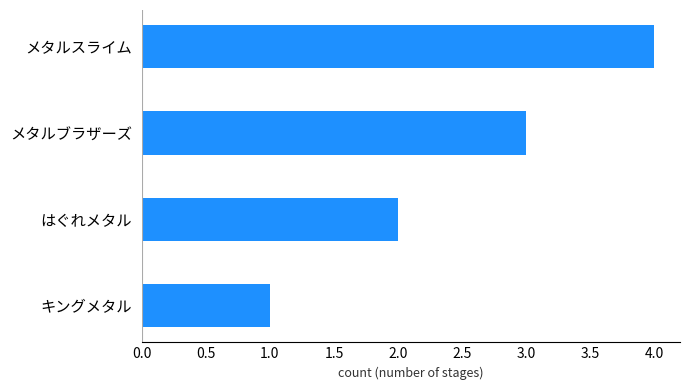

What is the greatest value displayed?

4